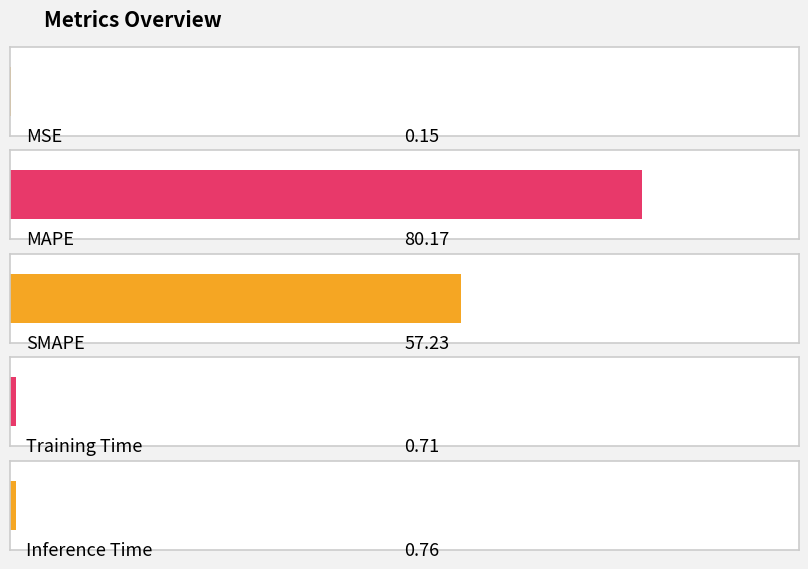

How many distinct data groups are displayed?

1